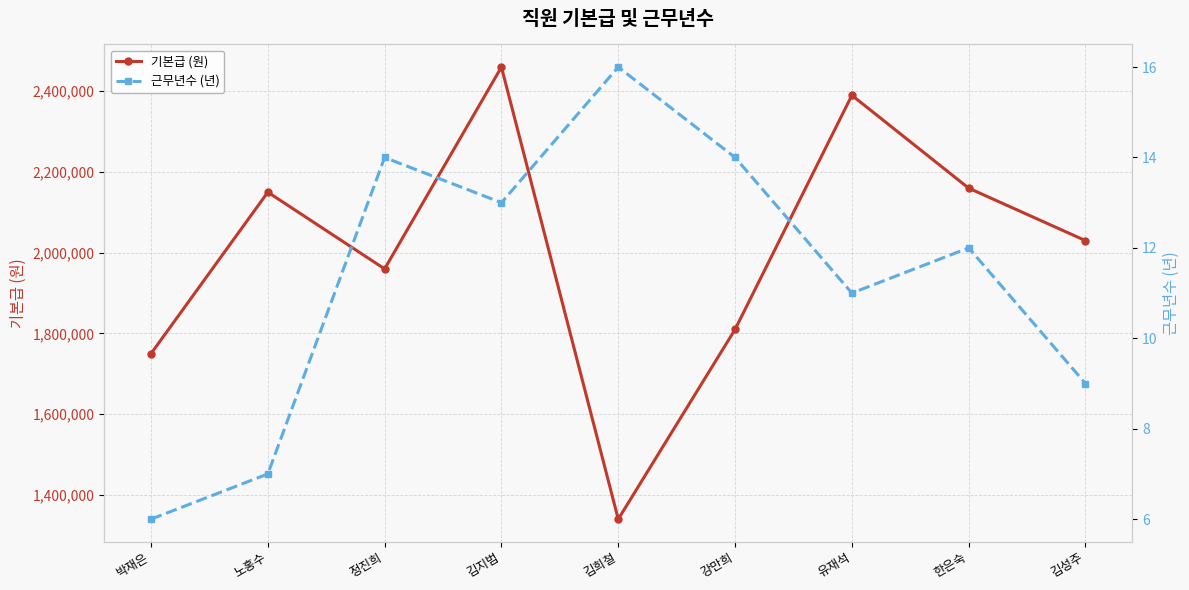

At which category does 근무년수 (년) reach its first local valley?

김지범